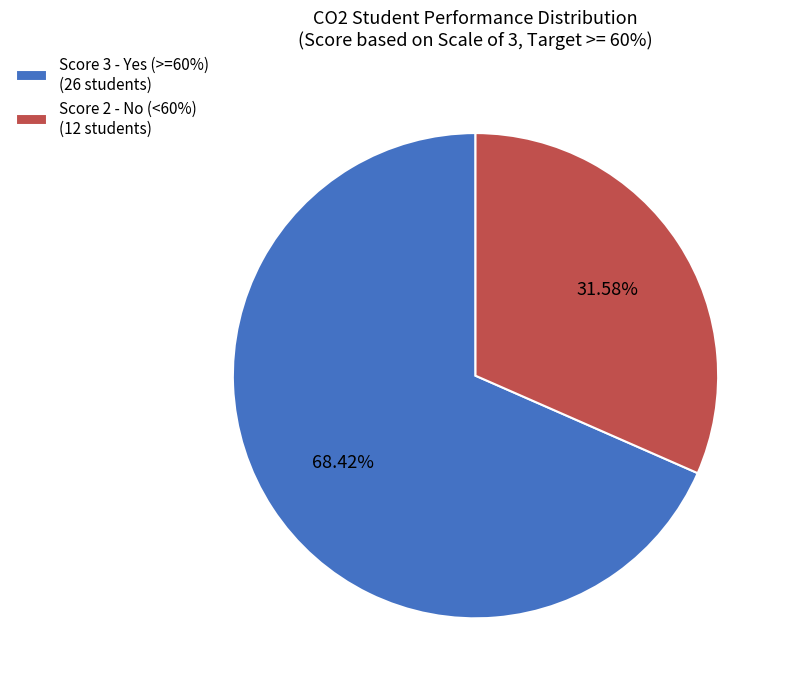

Which slice is the largest?

Score 3 - Yes (>=60%) (26 students)